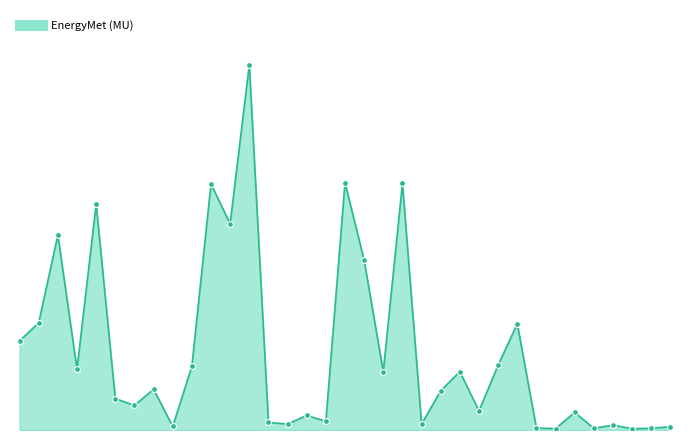

Does the chart have visible grid lines?

No